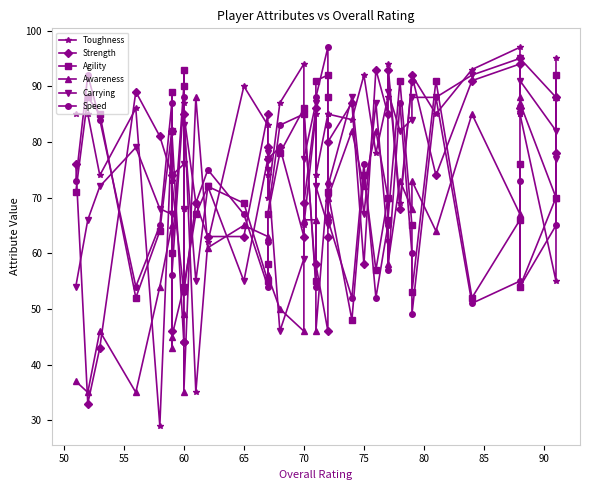

What is the greatest value displayed?

97